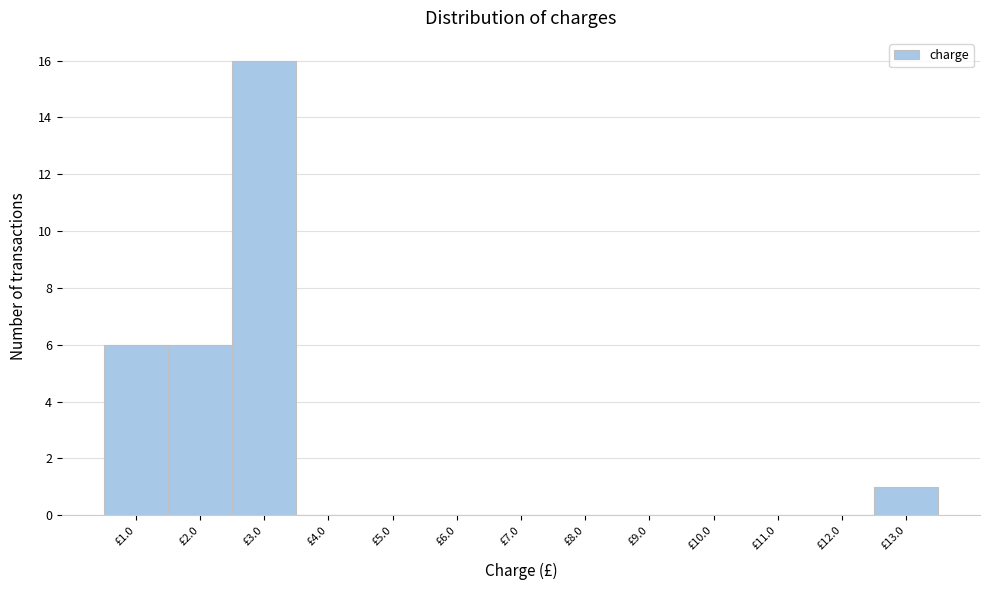

How tall is the bar that spans 0.5 to 1.5 on the x-axis? The values are not printed on the chart, so give them approximately, as read against the axis.

6